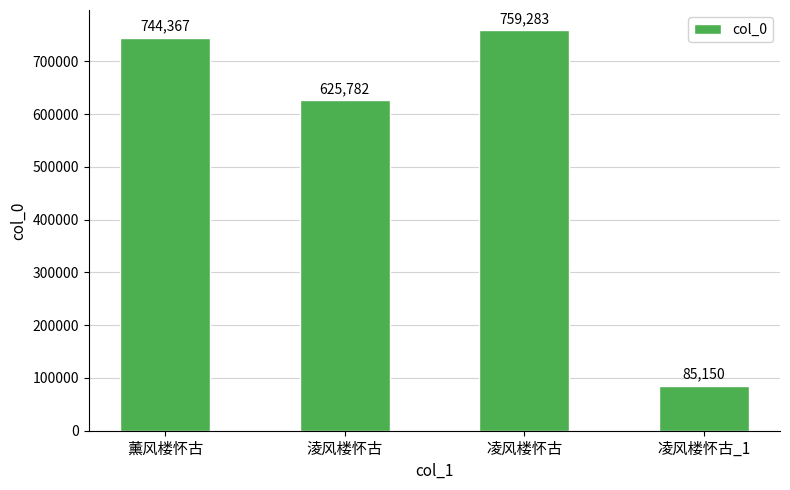

Reading left to right, list all the values displayed in this chart.

744367	625782	759283	85150